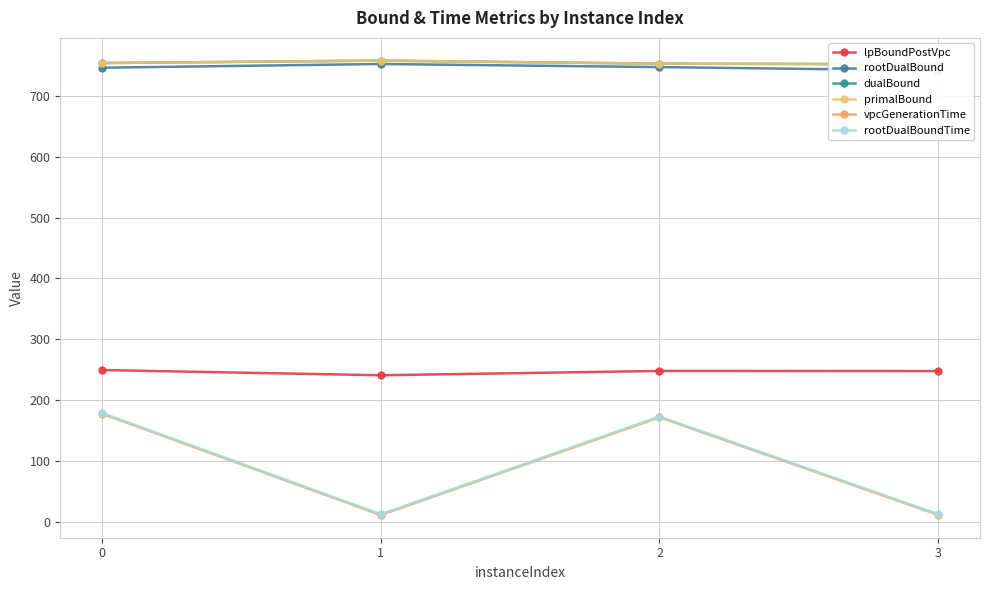

What is the difference between the vpcGenerationTime values at 0 and 3?

166.2